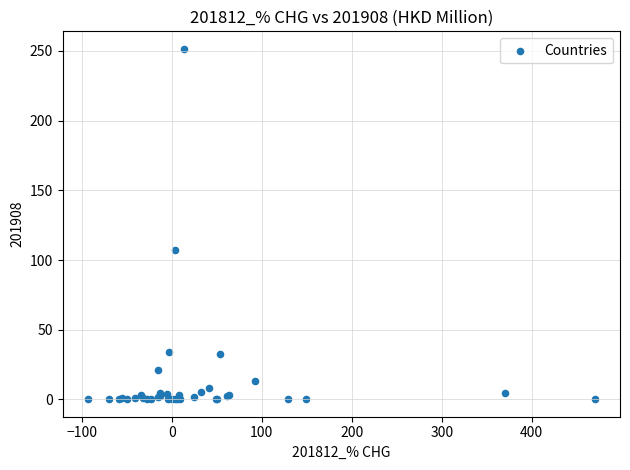

What Y value in the scatter plot is closest to 125?

107.1